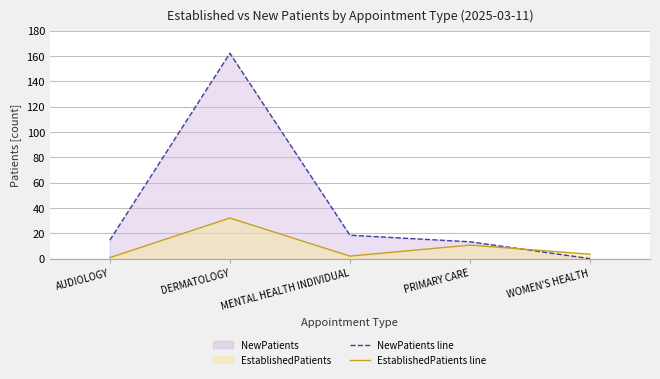

Where is NewPatients line nearest to the value 81?

MENTAL HEALTH INDIVIDUAL